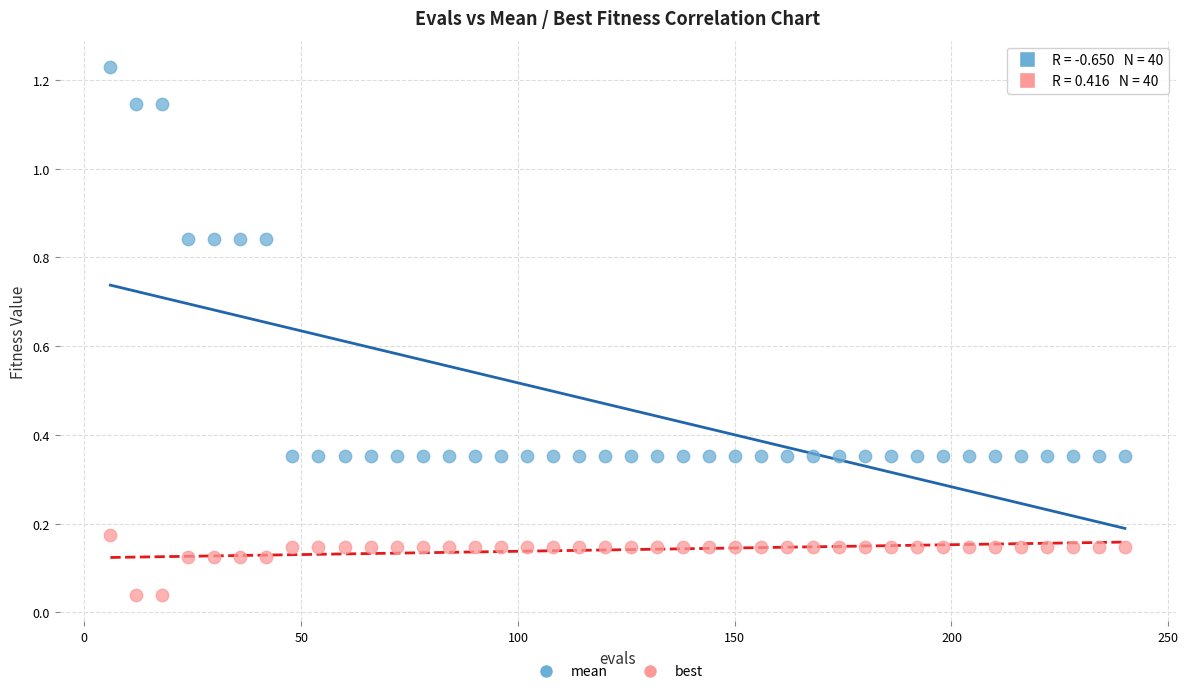

Which series reaches the minimum Y coordinate?

best